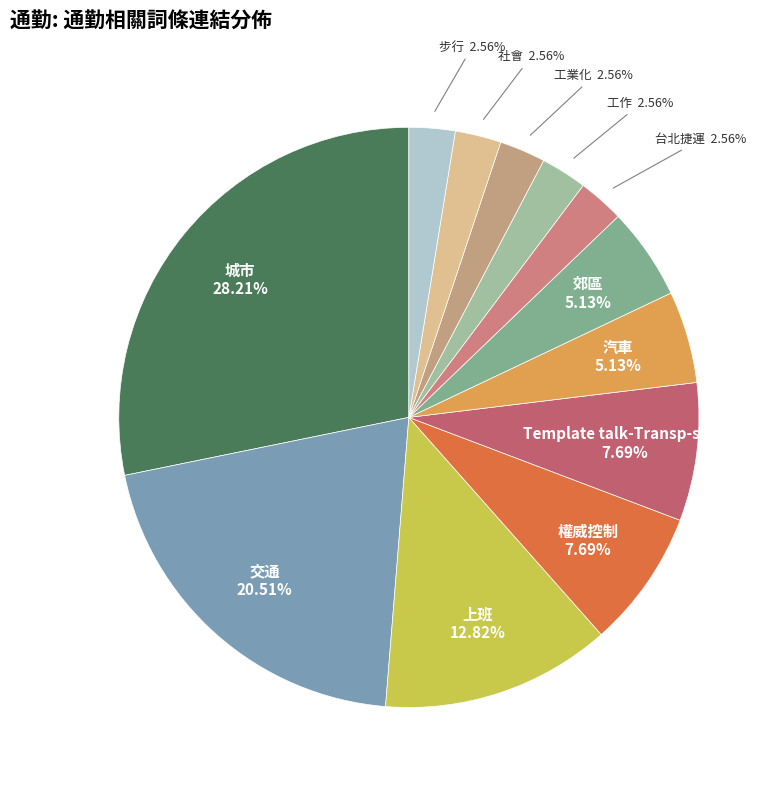

Does 郊區 represent more than half of the total?

No